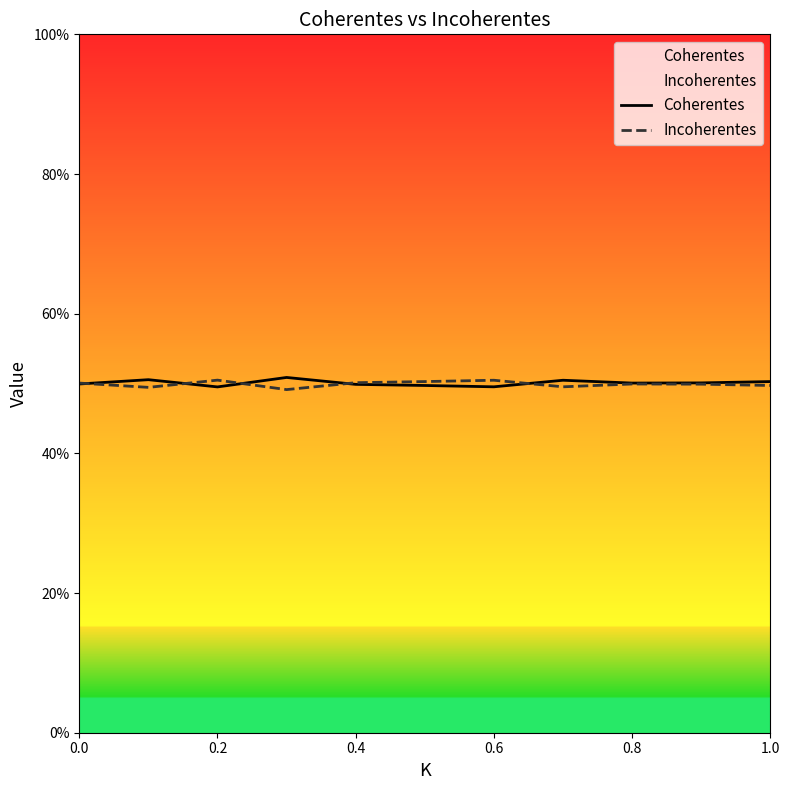

Read the Coherentes value at 1.0.

0.5